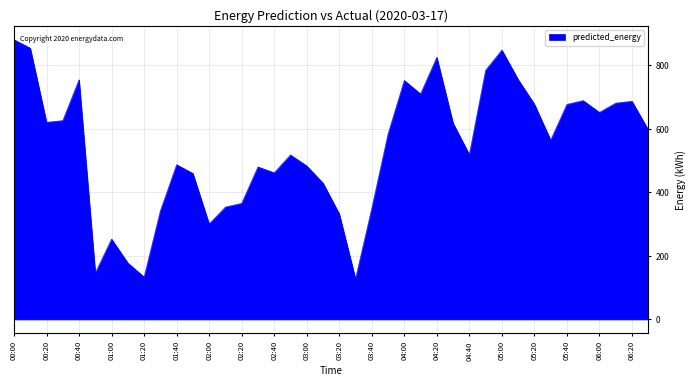

What is the sum of all values?

21567.2